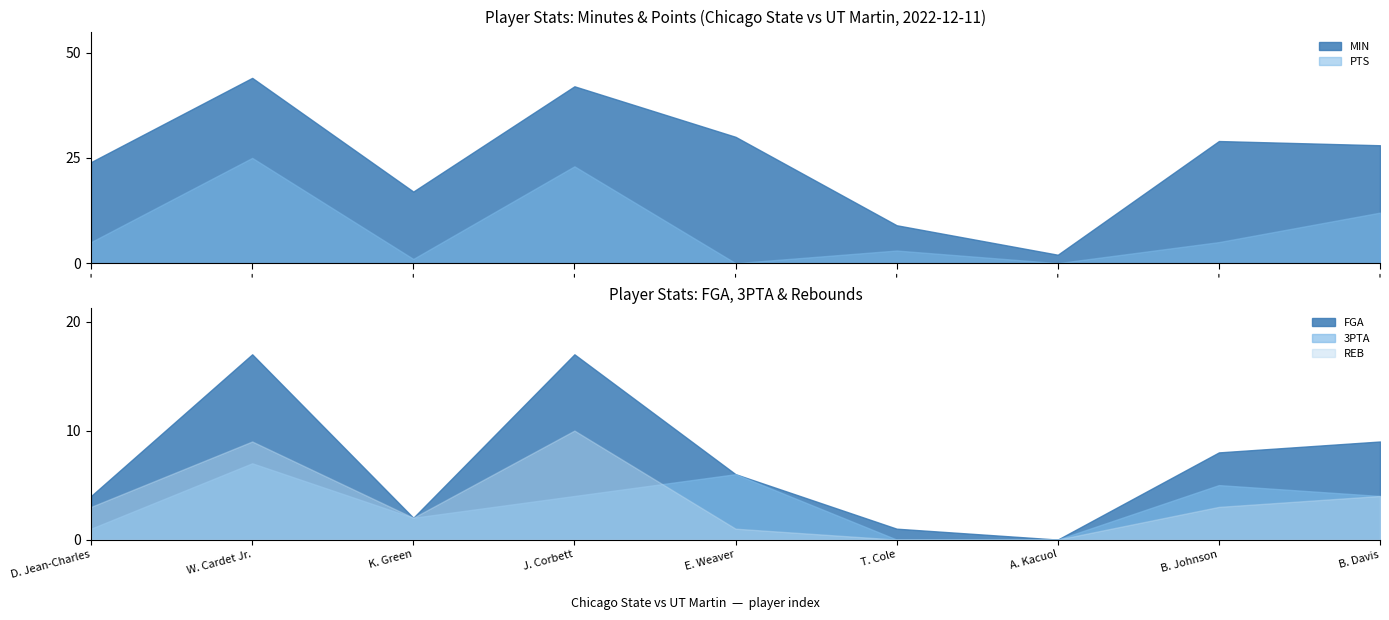

Where is the first local minimum for REB?

K. Green